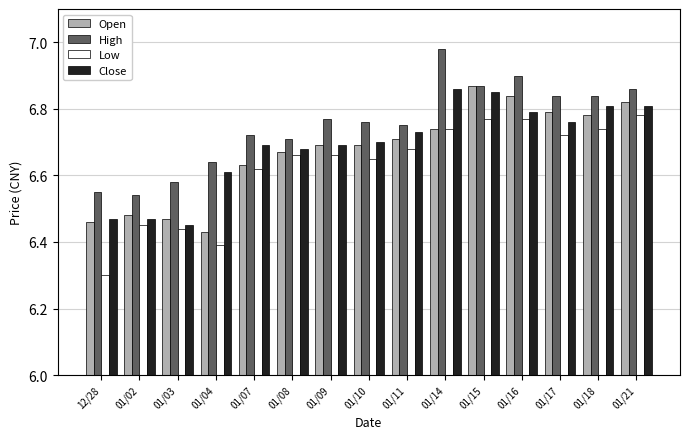

What is the minimum value shown in the chart?

6.3